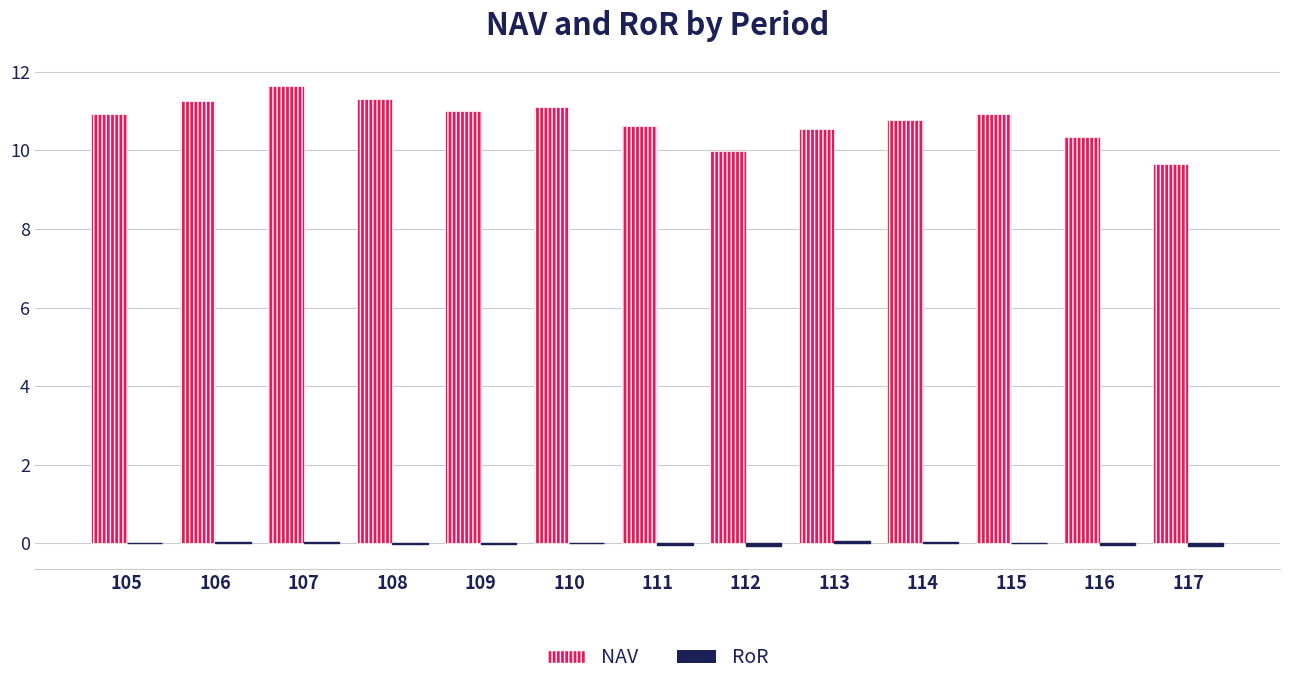

Which series changed the most between 108 and 114?

NAV